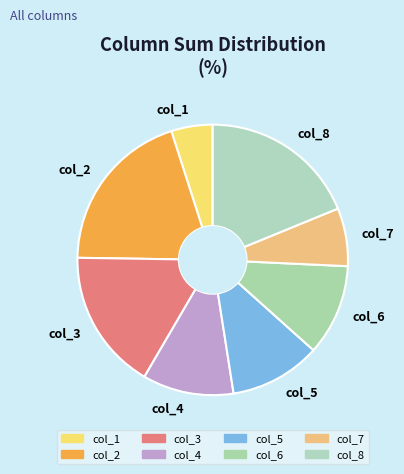

Do col_2 and col_6 together represent more than half of the pie?

No